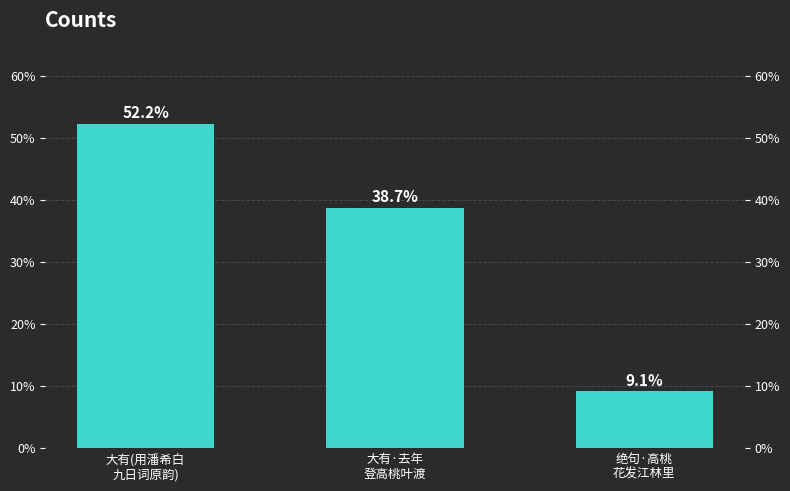

Reading left to right, list all the values displayed in this chart.

52.2	38.7	9.1